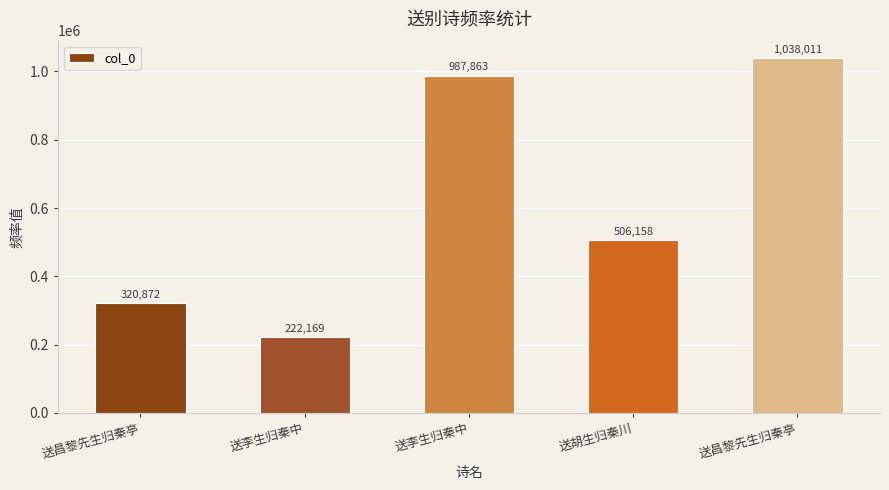

Are the bars horizontal?

No